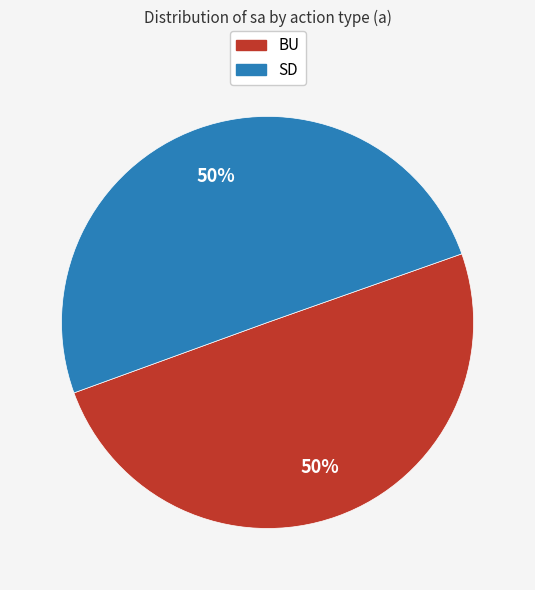

Do BU and SD together represent more than half of the pie?

Yes